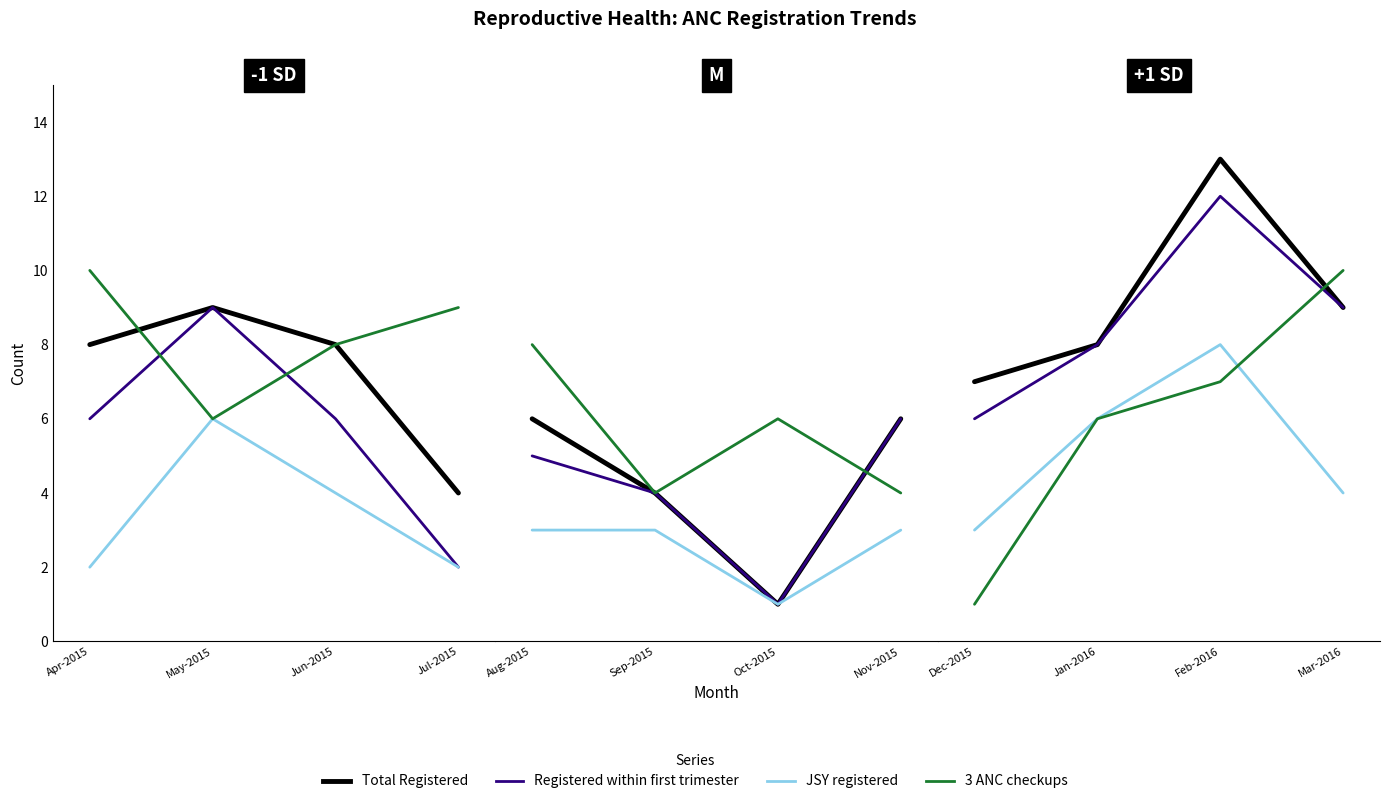

True or false: Total Registered and JSY registered intersect in this chart.

False